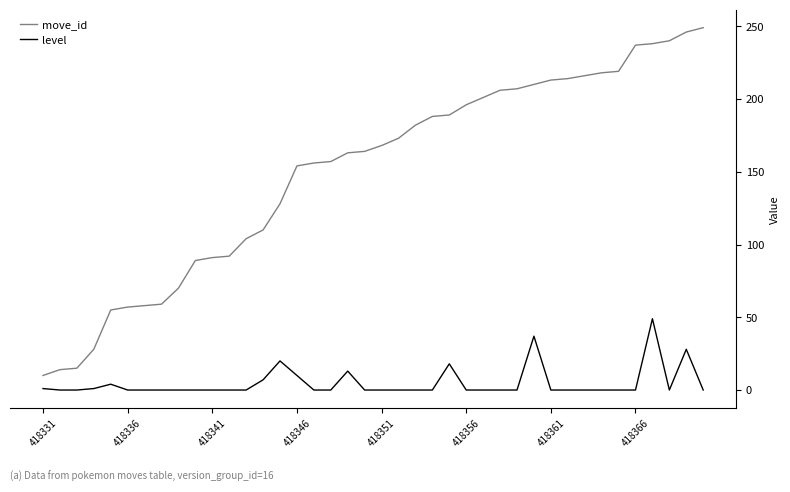

How many lines are shown in the chart?

2